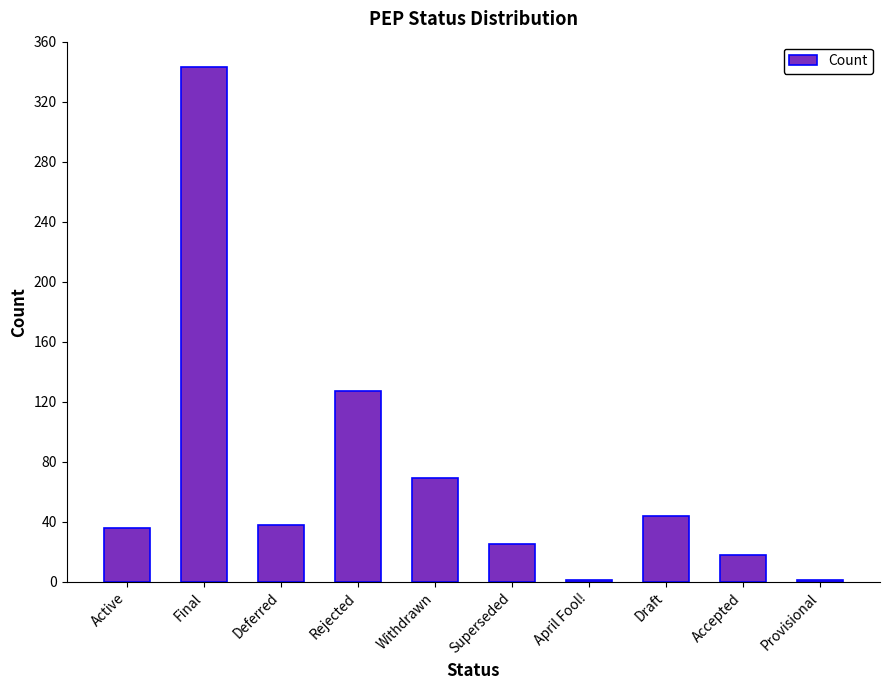

What is the maximum value shown in the chart?

343